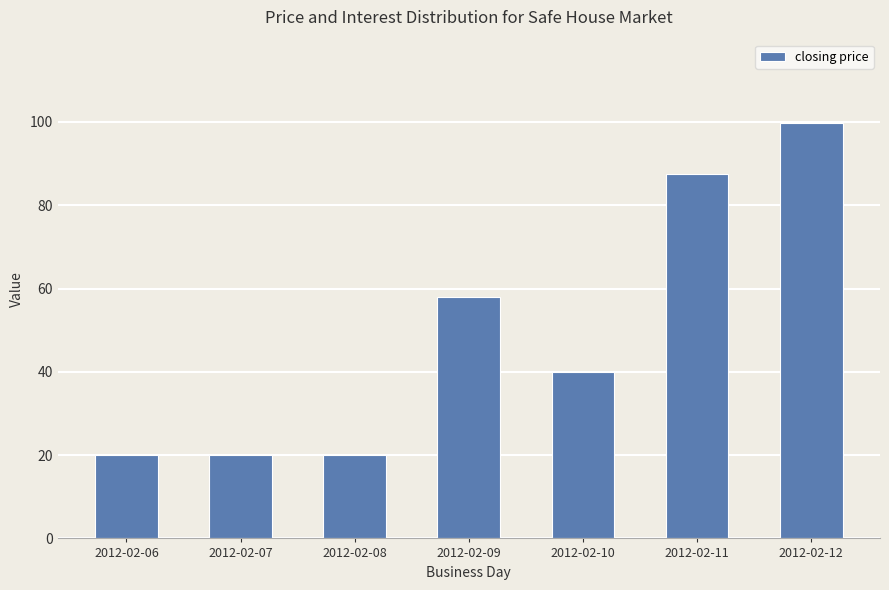

What is the smallest value displayed?

20.0